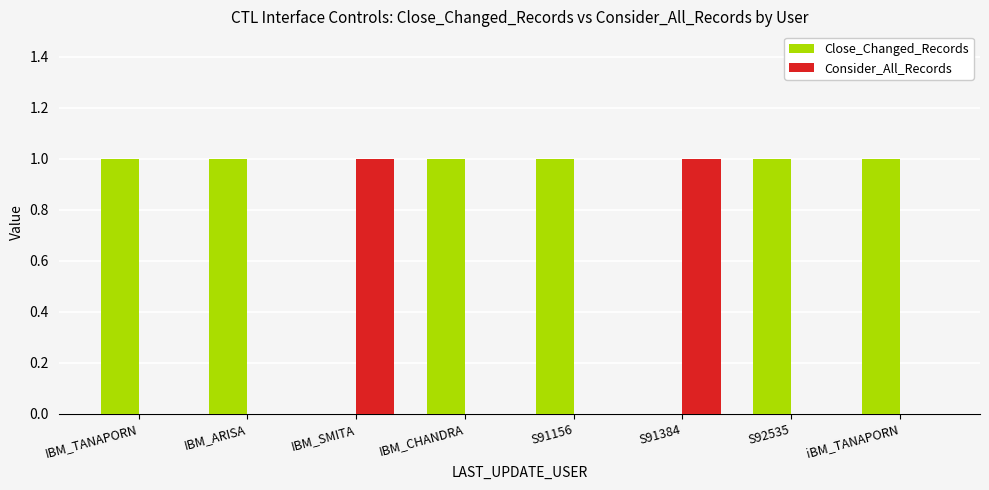

What is the sum of all Close_Changed_Records values?

6